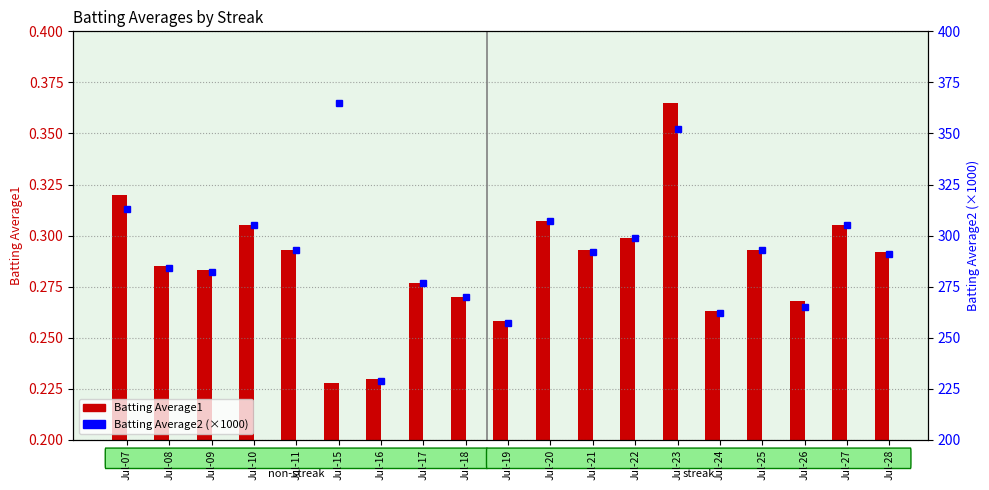

Rank the series at Jul-18 from lowest to highest value.

Batting Average1, Batting Average2